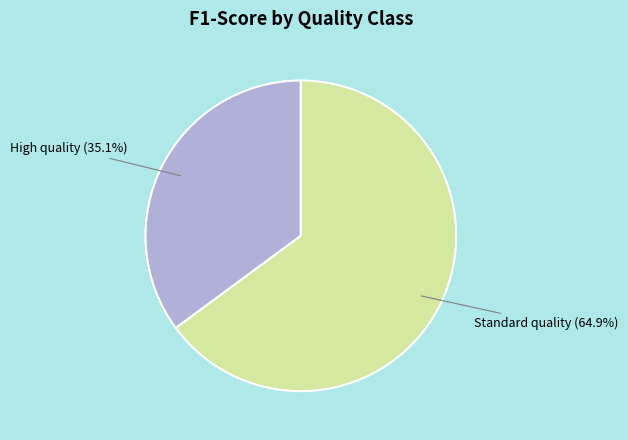

Which has a higher value, Standard quality or High quality?

Standard quality